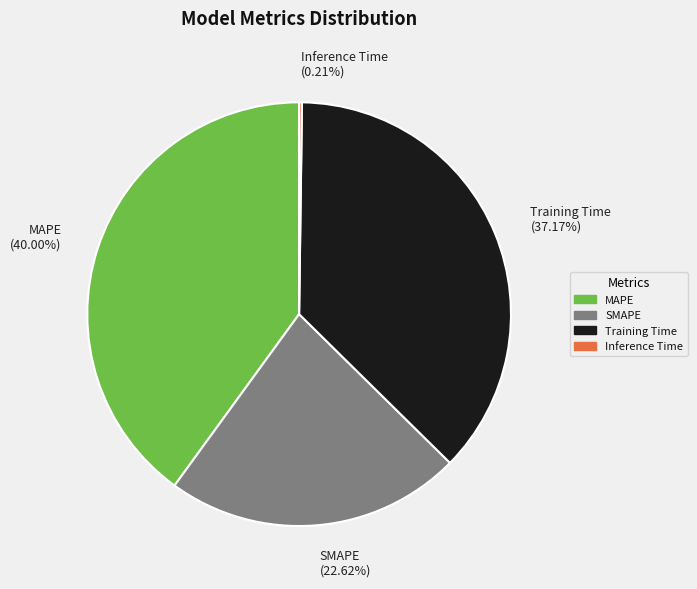

Which category has the biggest portion of the pie?

MAPE